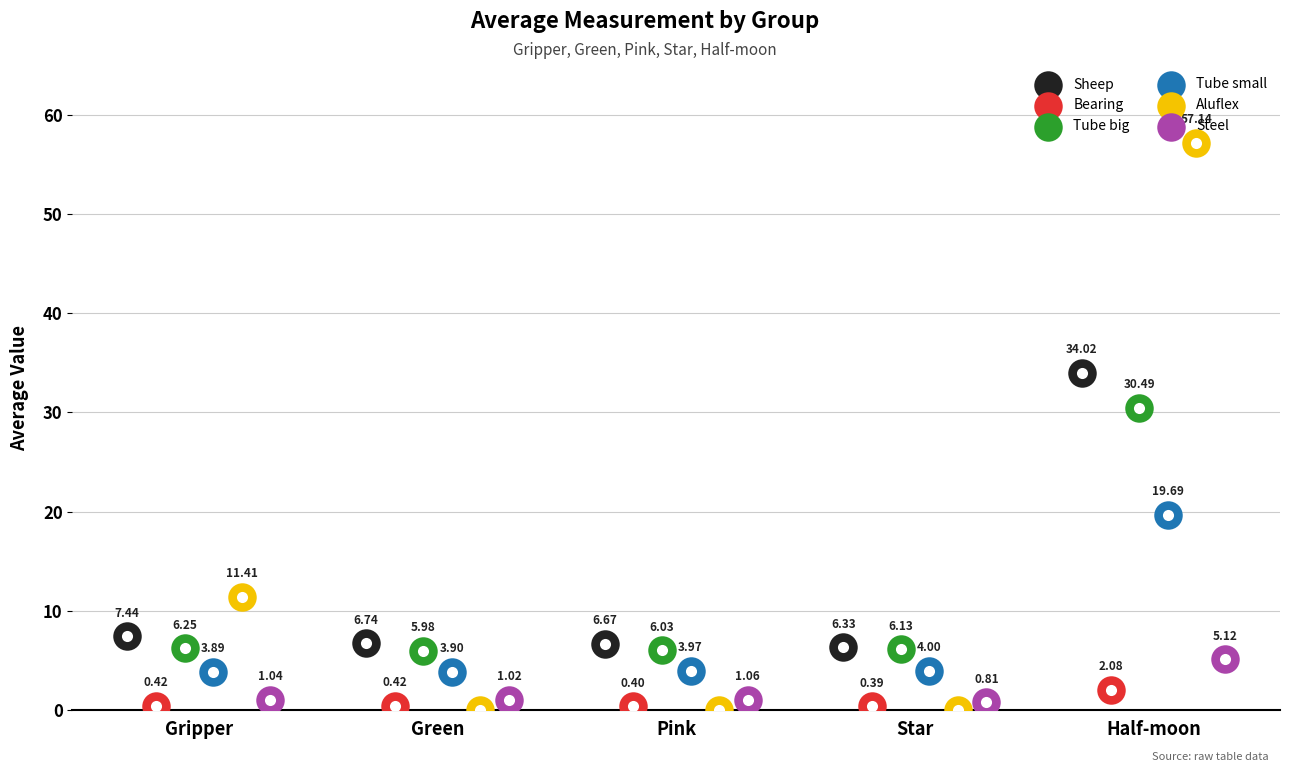

What is the total value across all series at Gripper?

30.4